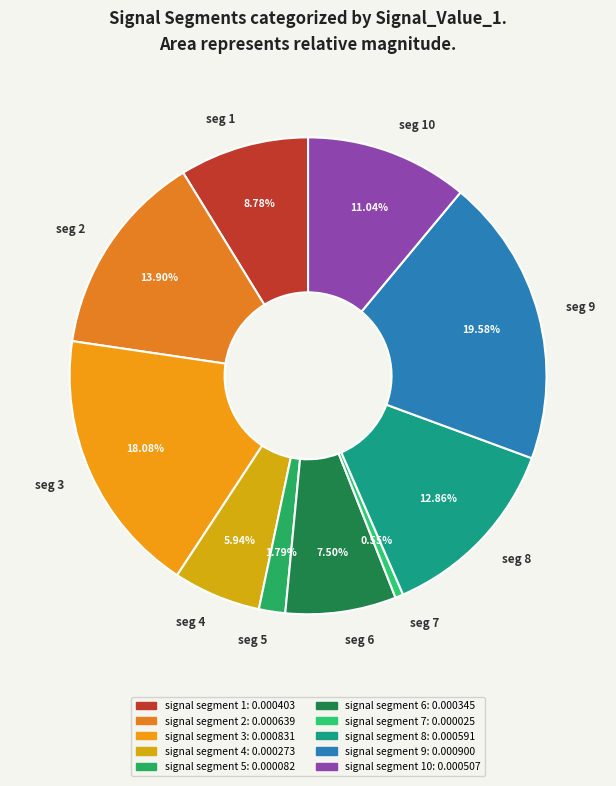

Is there a majority slice in this chart?

No